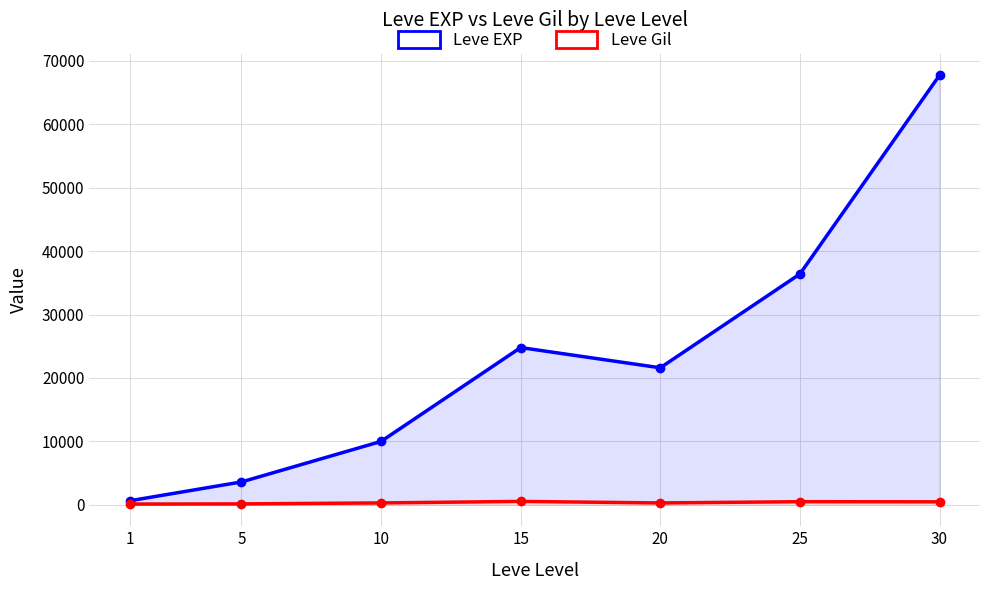

How many lines are shown in the chart?

2